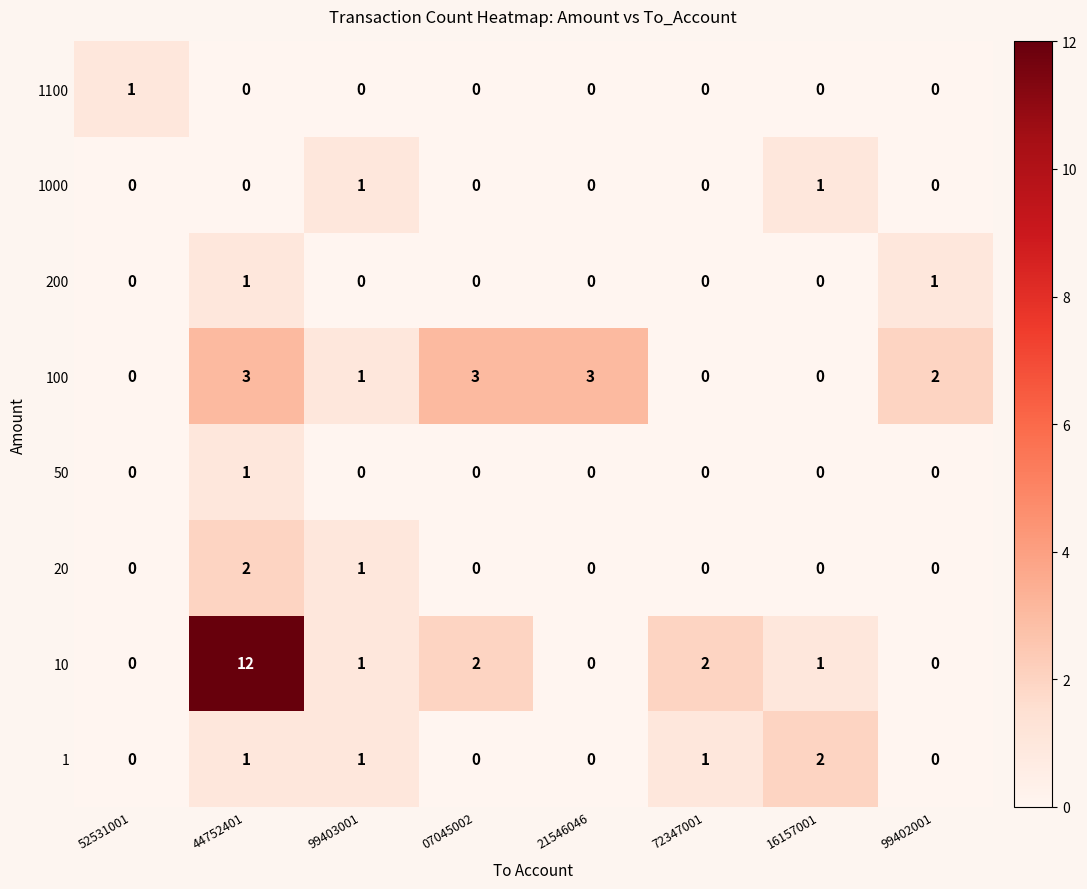

At which category is the sum across all series the highest?

44752401